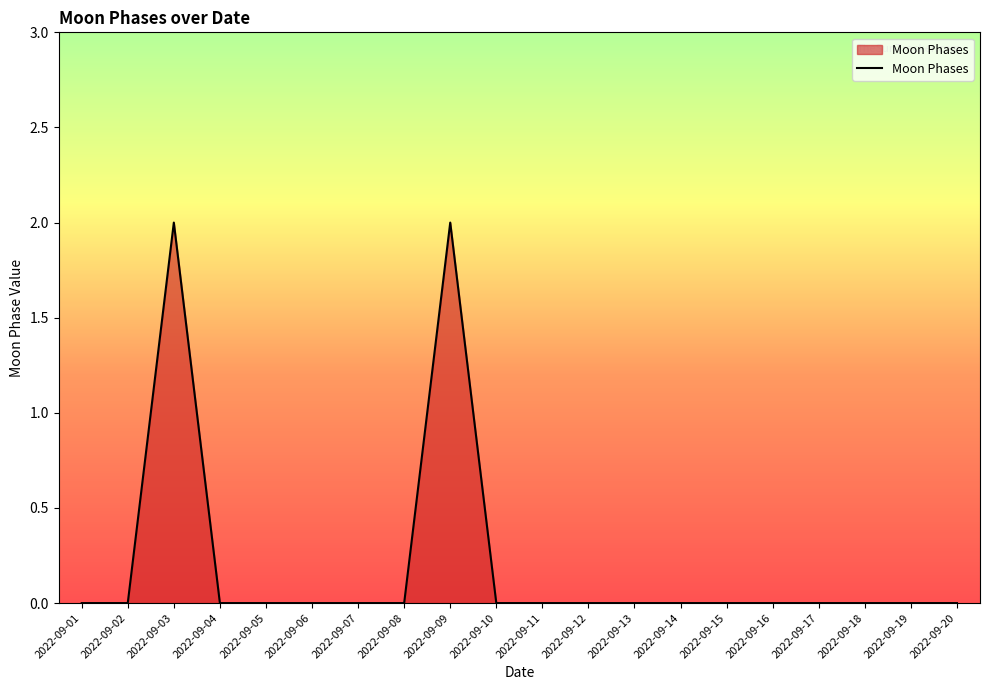

The chart shows a value of 0 at 2022-09-19. True or false?

True